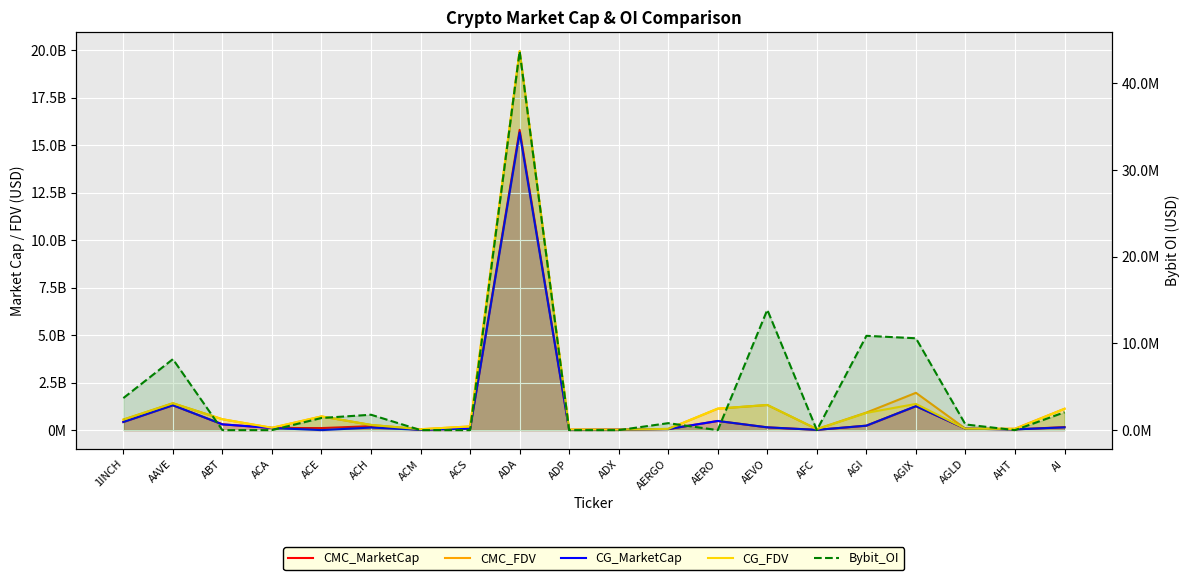

What position from the left is ADP?

10